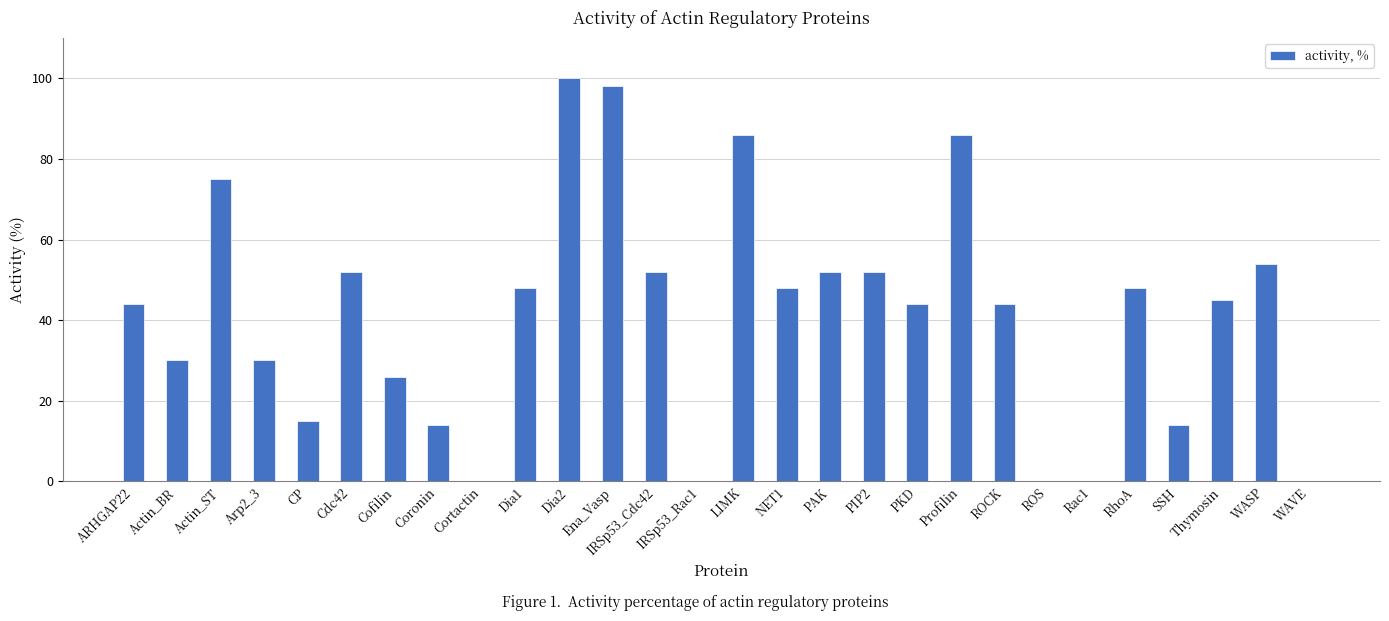

True or false: the data shows 52 at Cdc42.

True